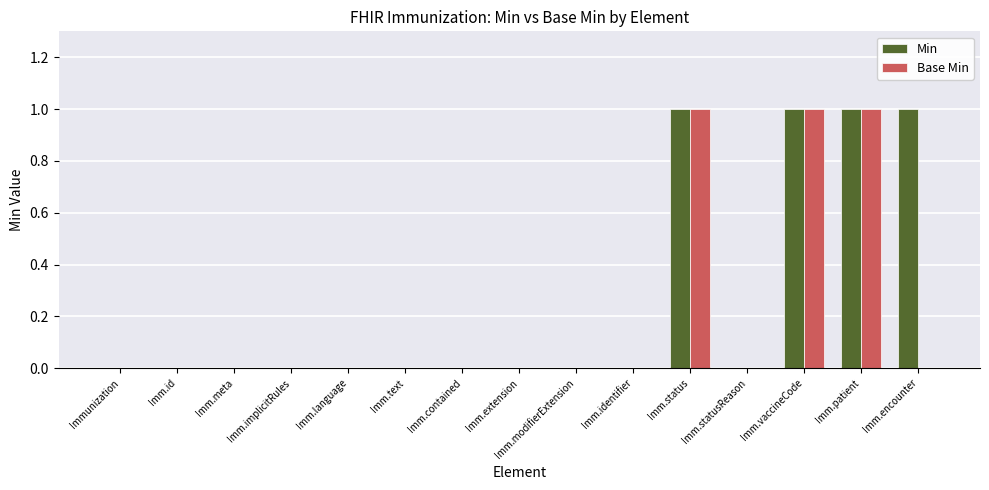

Does the chart contain stacked bars?

No